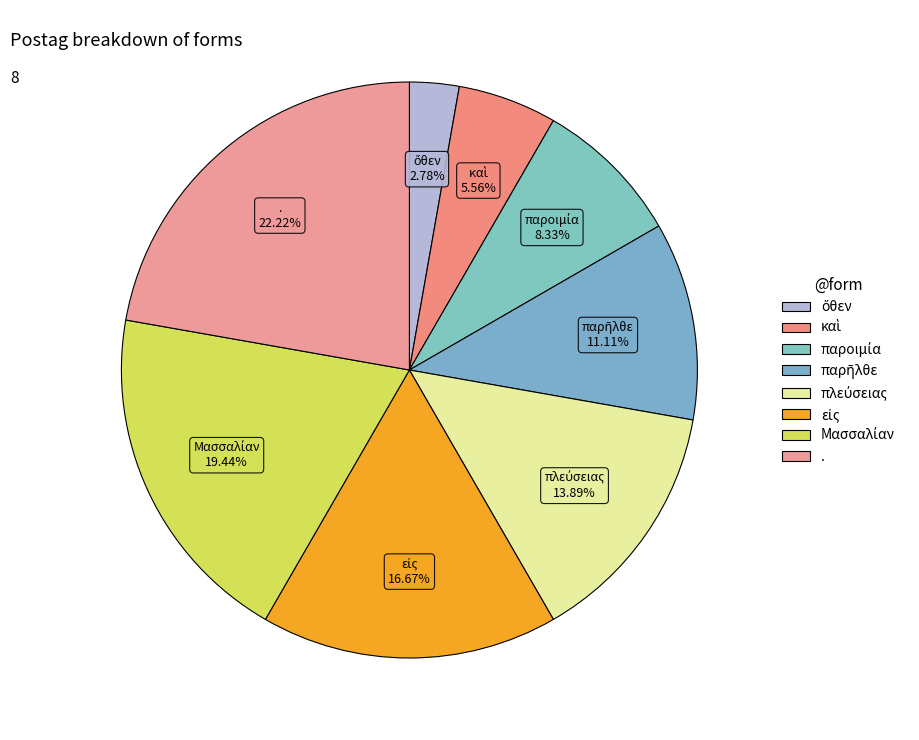

Is there a majority slice in this chart?

No